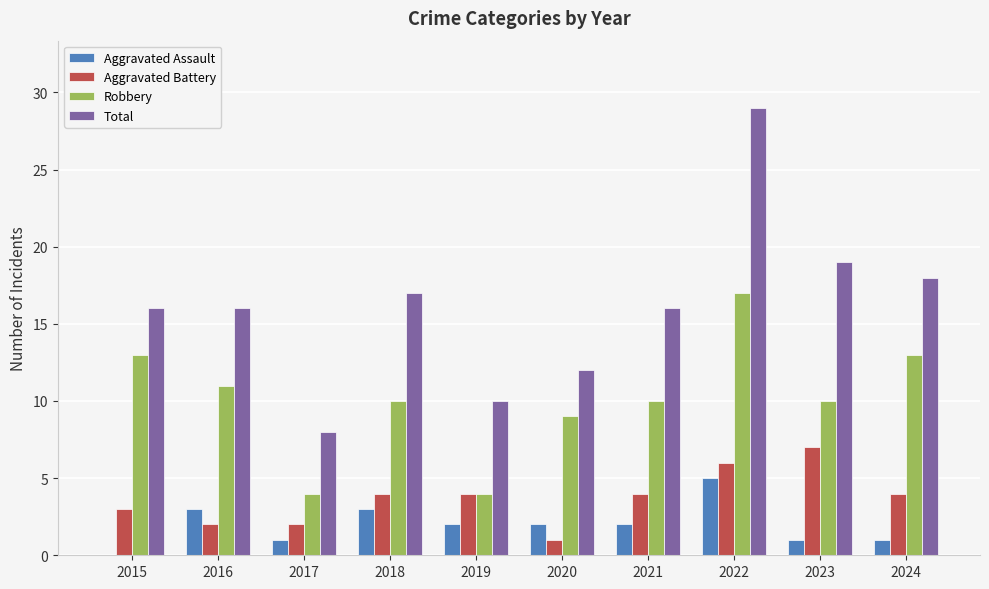

Which series has the largest total across all categories?

Total